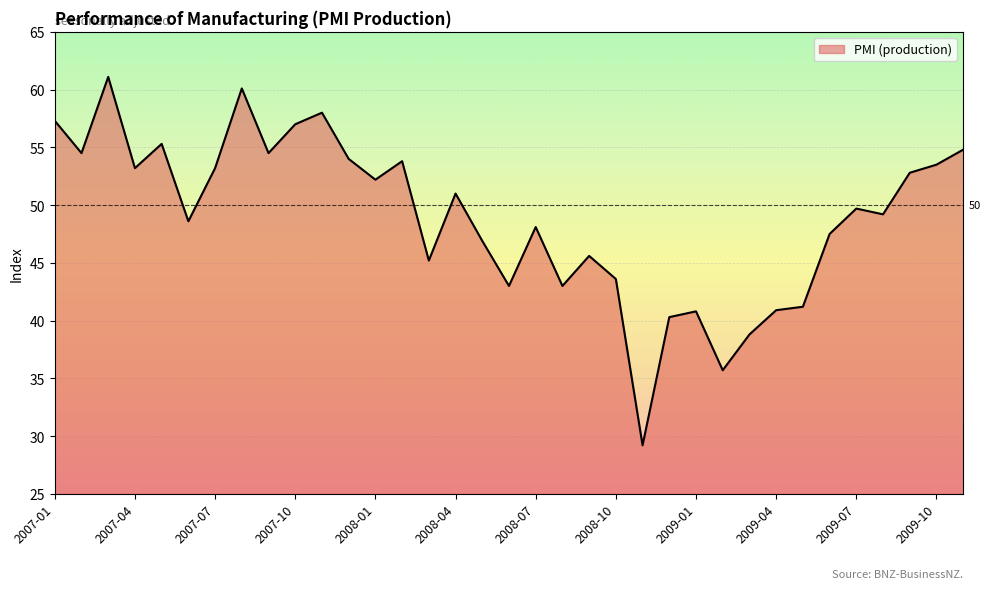

What is the difference between the maximum and minimum values?

31.9